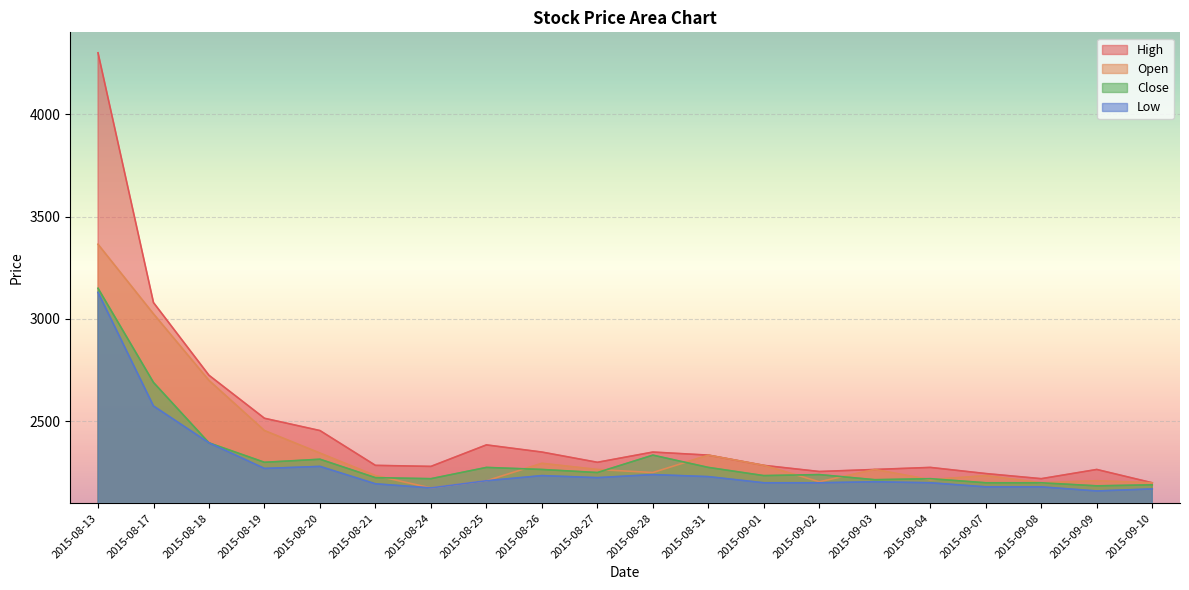

What is the sum of the High values at 2015-08-26 and 2015-09-03?

4615